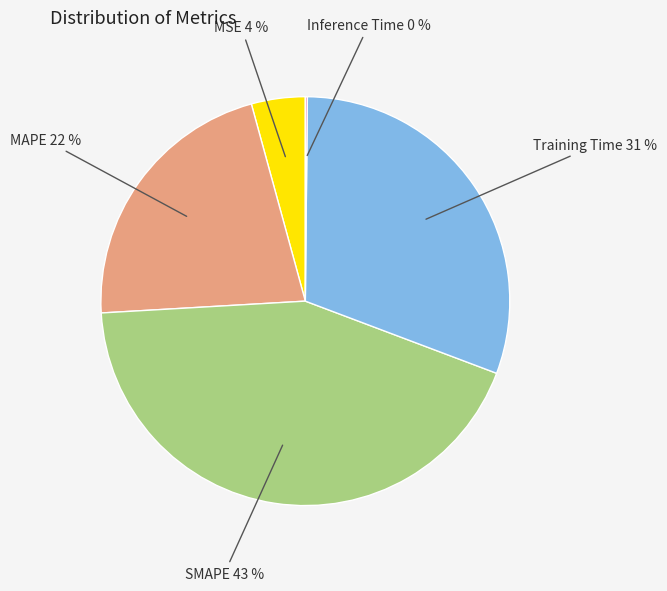

Which has a higher value, Training Time or MSE?

Training Time